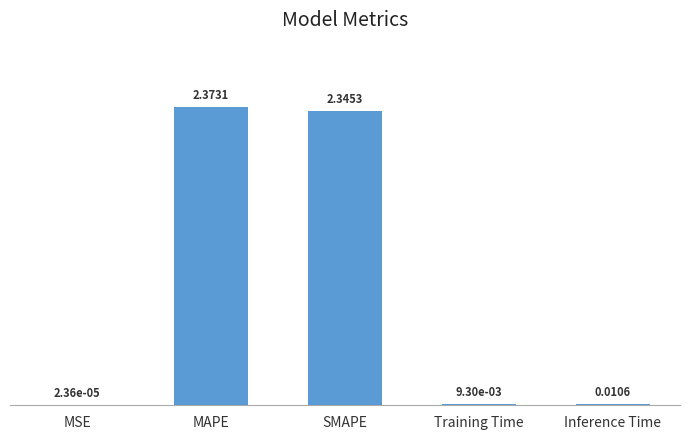

Which category has the highest value across all series?

MAPE